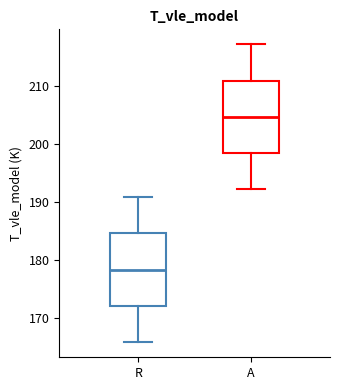

Reading left to right, transcribe this box plot: for each box, give where its median line is, the range the box spans, and where its two whiskers end, as read against the y-axis. The values are not printed on the chart, so give them approximately, as read against the axis.

R: median 178, box 172 to 185, whiskers 166 to 191
A: median 205, box 198 to 211, whiskers 192 to 217